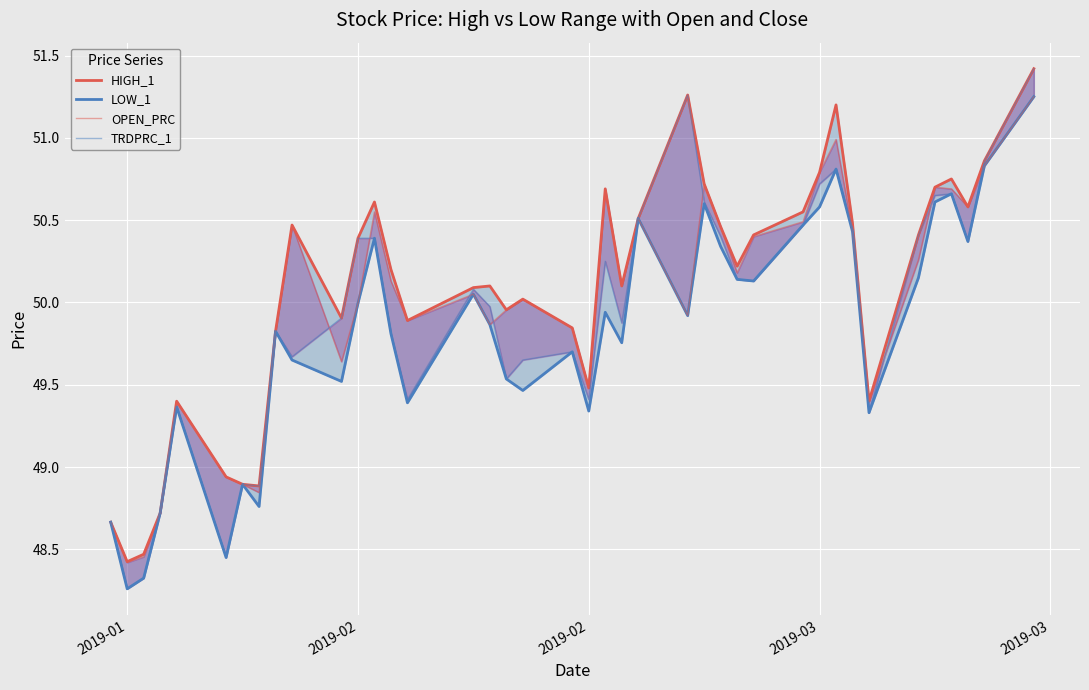

What is the sum of all OPEN_PRC values?

1999.4